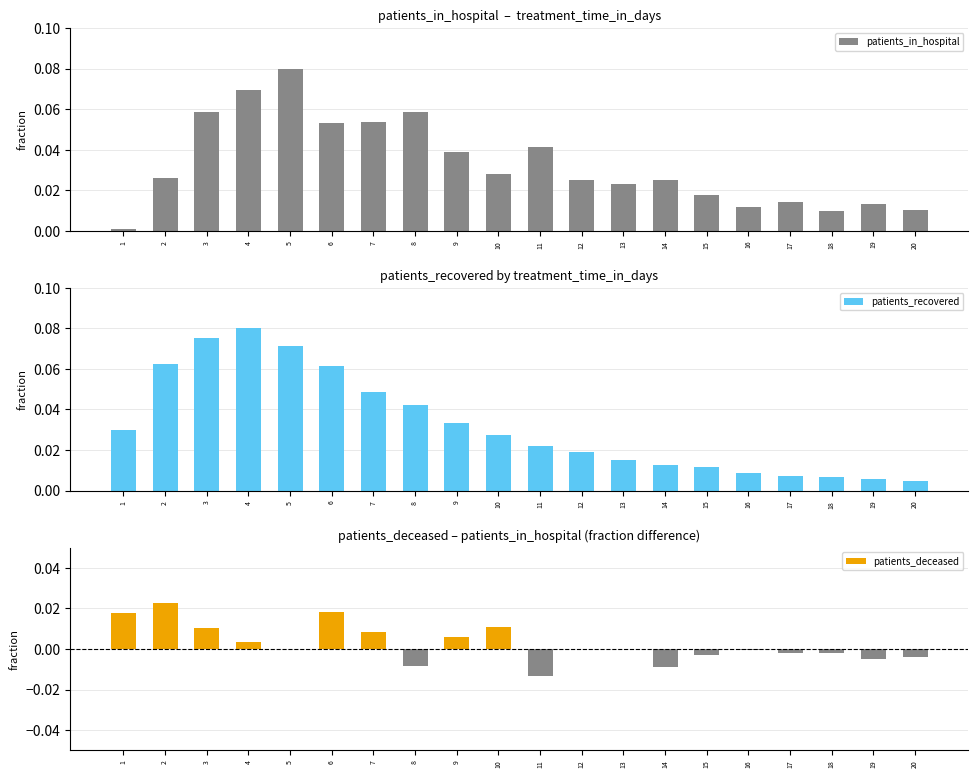

Reading left to right, transcribe all the data shown in this chart.

patients_in_hospital: 0.0	0.0	0.1	0.1	0.1	0.1	0.1	0.1	0.0	0.0	0.0	0.0	0.0	0.0	0.0	0.0	0.0	0.0	0.0	0.0
patients_recovered: 0.0	0.1	0.1	0.1	0.1	0.1	0.0	0.0	0.0	0.0	0.0	0.0	0.0	0.0	0.0	0.0	0.0	0.0	0.0	0.0
patients_deceased: 0.0	0.0	0.0	0.0	0.0	0.0	0.0	-0.0	0.0	0.0	-0.0	-0.0	0.0	-0.0	-0.0	-0.0	-0.0	-0.0	-0.0	-0.0